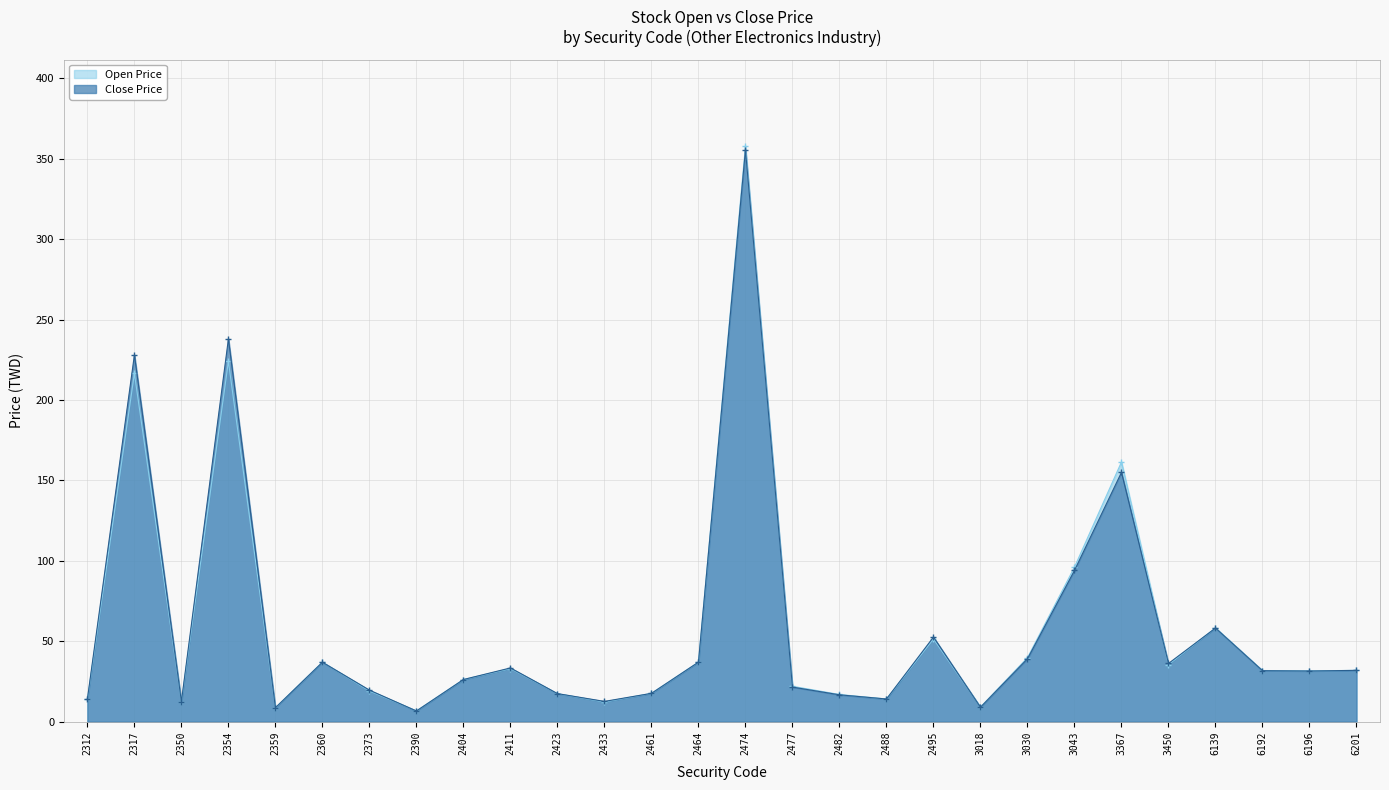

Does the chart display data point markers on the line(s)?

Yes